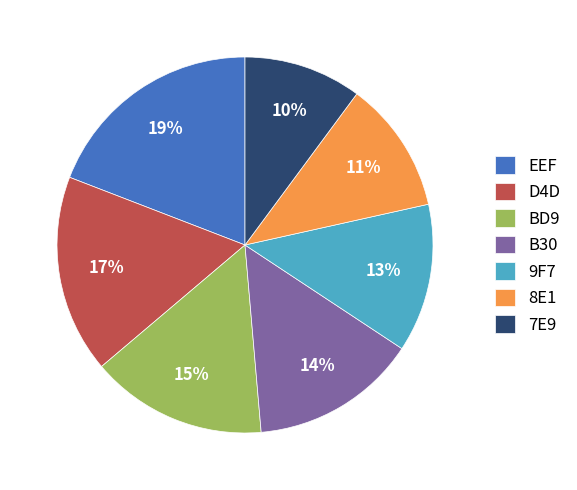

Which category has the biggest portion of the pie?

EEF